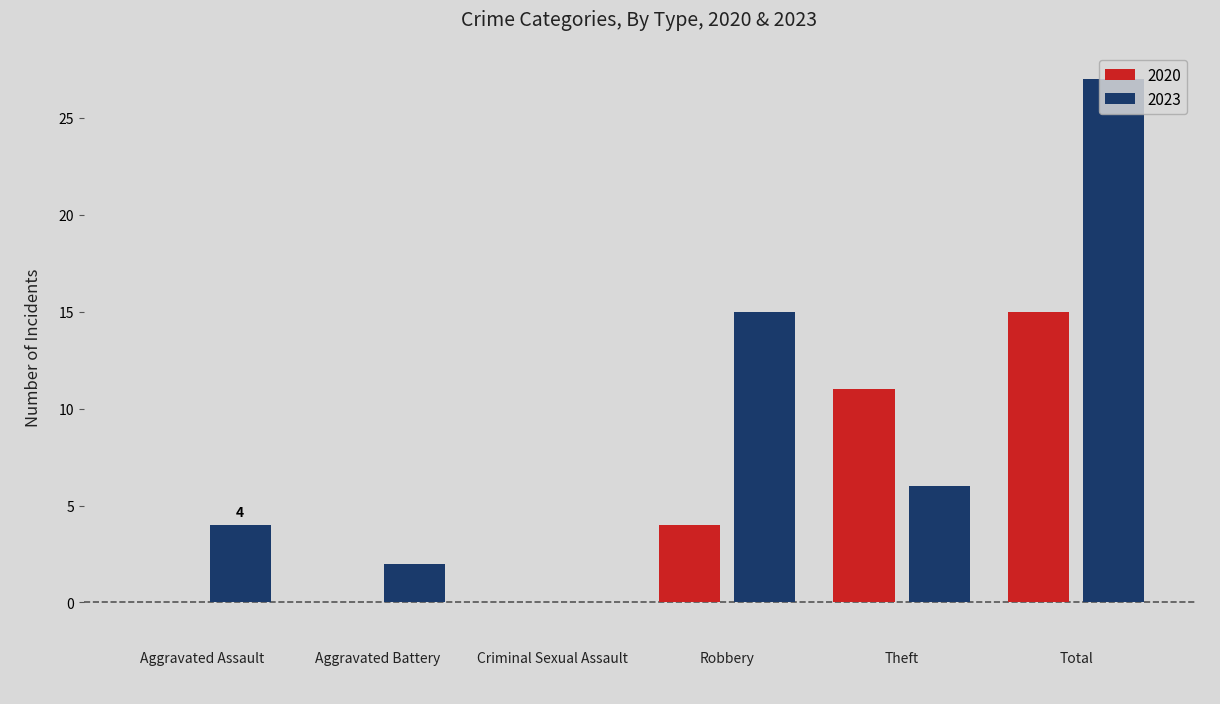

Read the 2020 value at Total, to the nearest 10.

20